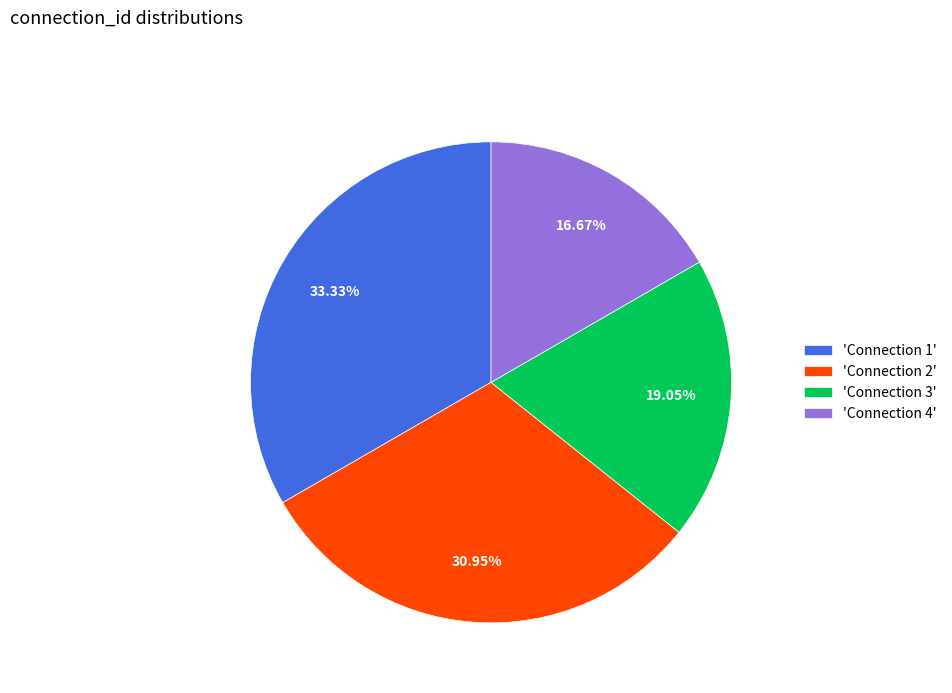

How many segments does this pie chart have?

4